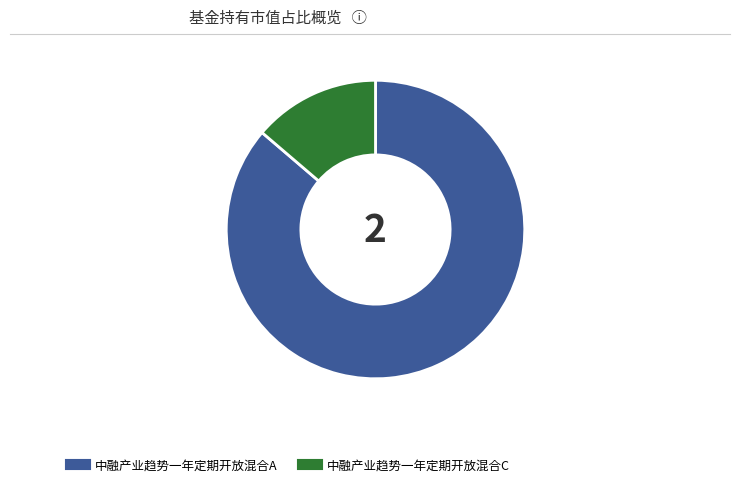

How many slices are in this pie chart?

2